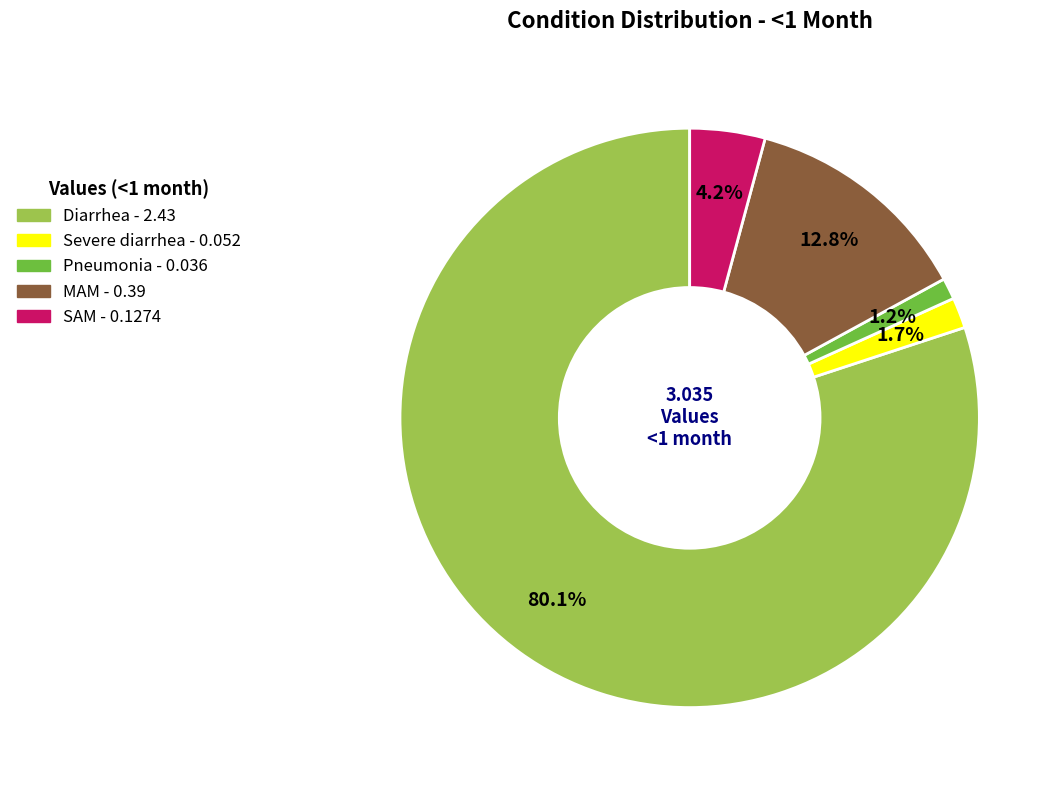

What is the majority slice?

Diarrhea